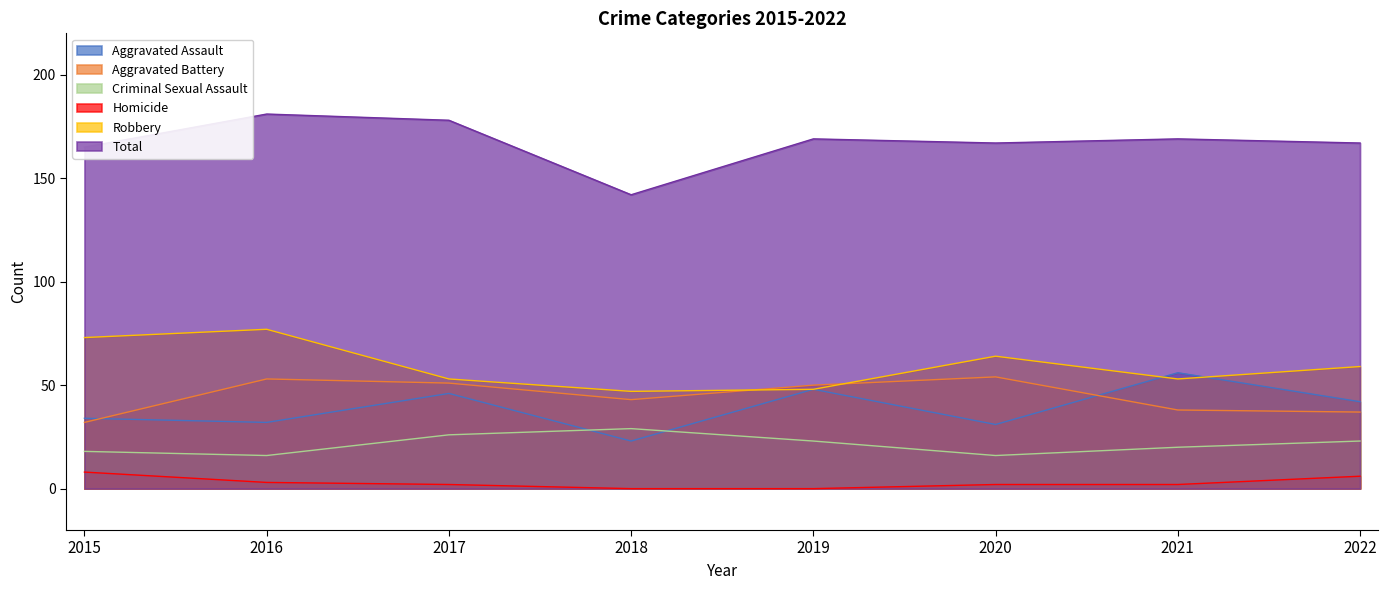

List the labels in order of Robbery value, largest first.

2016, 2015, 2020, 2022, 2017, 2021, 2019, 2018